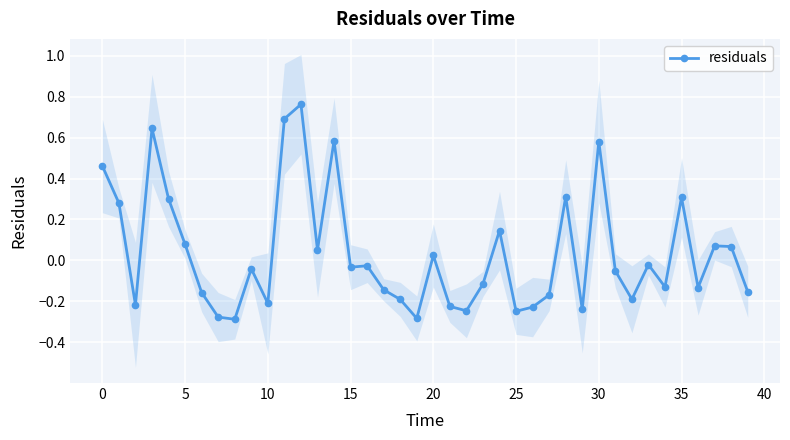

Reading left to right, what are all the values shown in this chart?

0.5	0.3	-0.2	0.6	0.3	0.1	-0.2	-0.3	-0.3	-0.0	-0.2	0.7	0.8	0.1	0.6	-0.0	-0.0	-0.1	-0.2	-0.3	0.0	-0.2	-0.2	-0.1	0.1	-0.2	-0.2	-0.2	0.3	-0.2	0.6	-0.1	-0.2	-0.0	-0.1	0.3	-0.1	0.1	0.1	-0.2